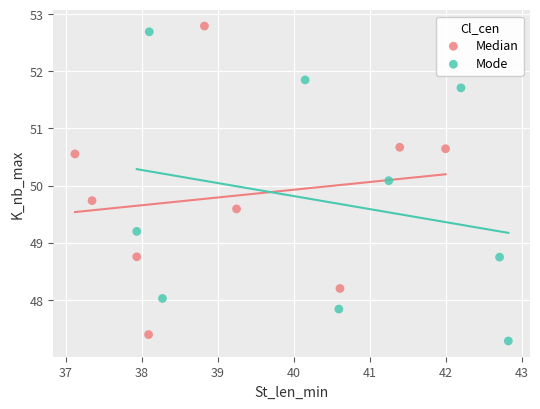

Which series reaches the maximum Y coordinate?

Median